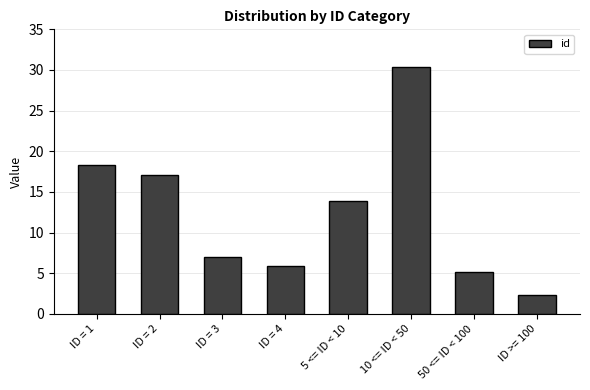

Between ID = 4 and 5 <= ID < 10, which is larger?

5 <= ID < 10